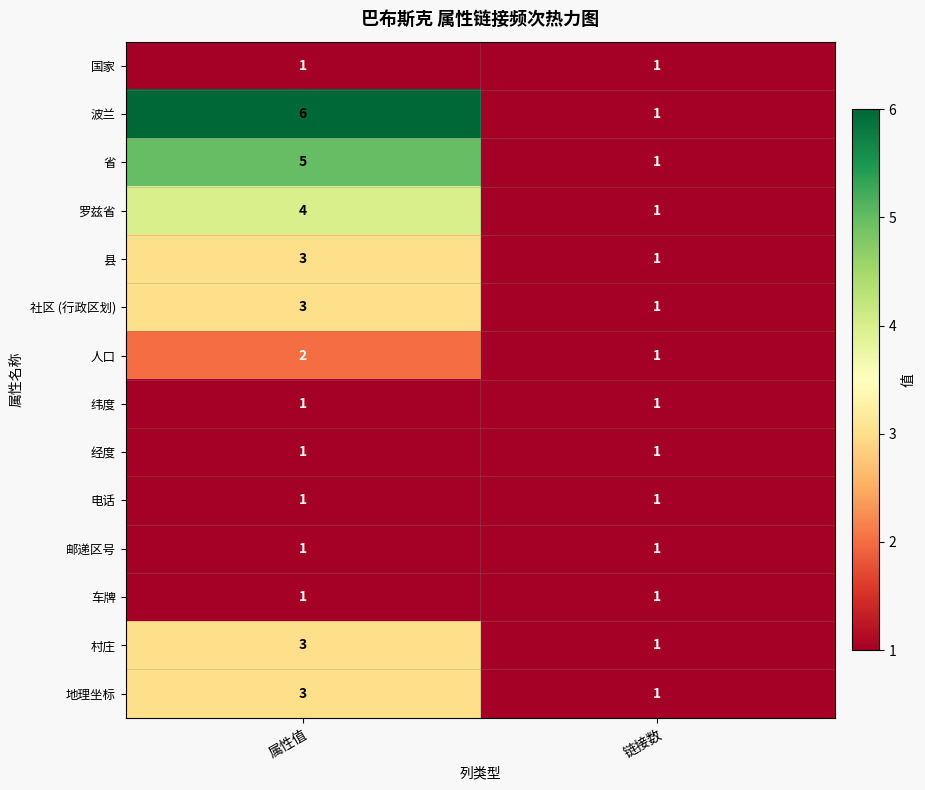

Reading left to right, what are all the values shown in this chart?

国家: 1	1
波兰: 6	1
省: 5	1
罗兹省: 4	1
县: 3	1
社区 (行政区划): 3	1
人口: 2	1
纬度: 1	1
经度: 1	1
电话: 1	1
邮递区号: 1	1
车牌: 1	1
村庄: 3	1
地理坐标: 3	1